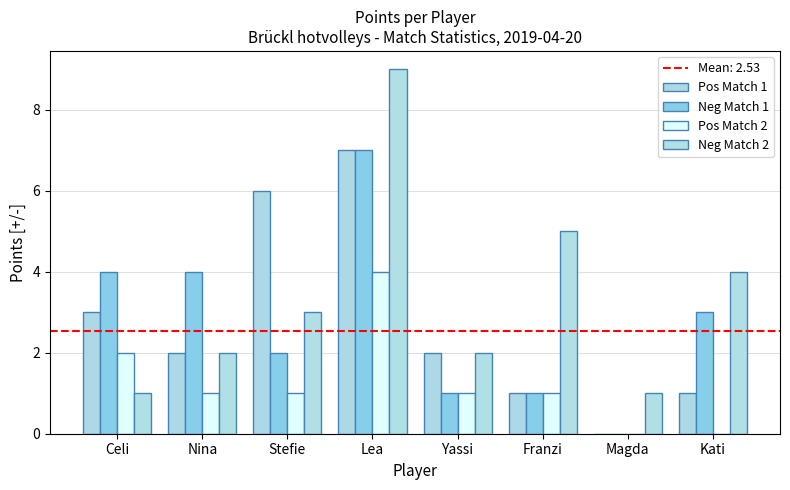

What position from the right is Celi?

8